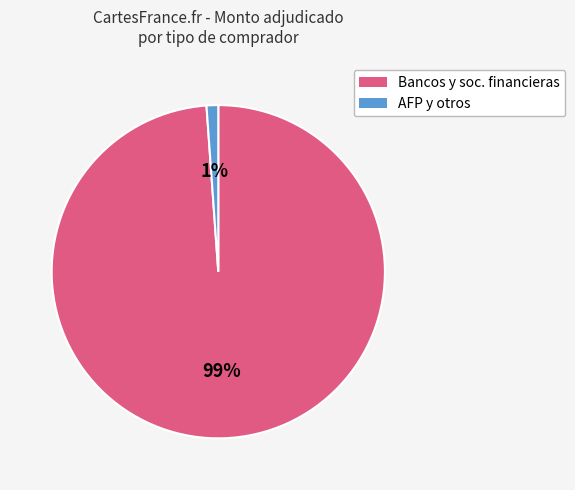

How many segments does this pie chart have?

2